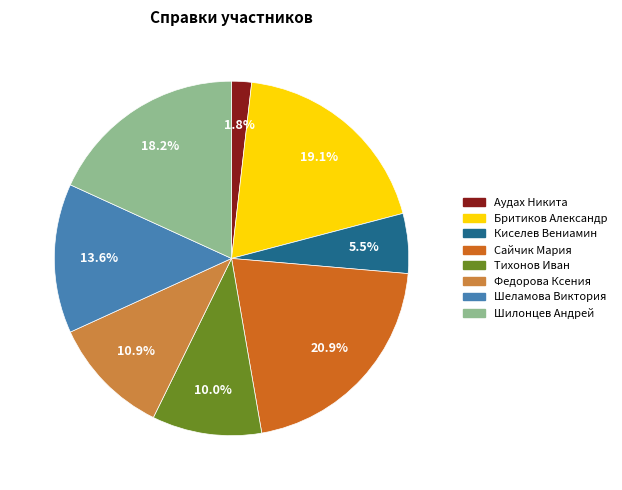

Does any single category account for the majority?

No